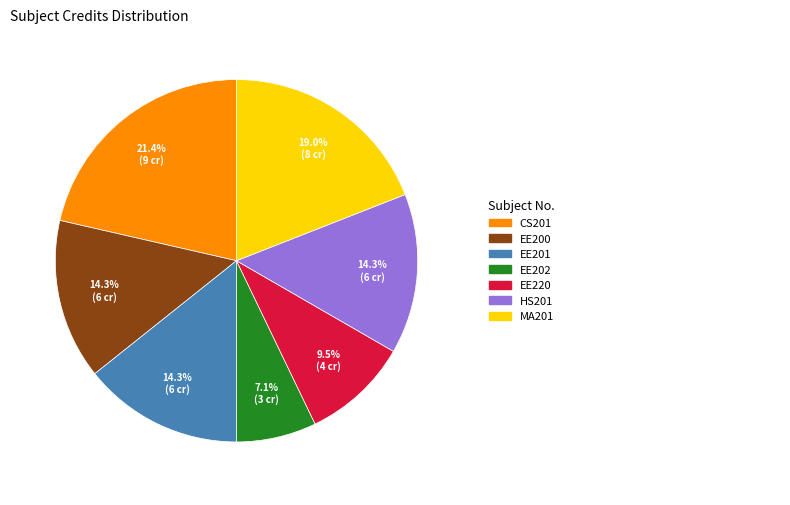

Does any single category account for the majority?

No